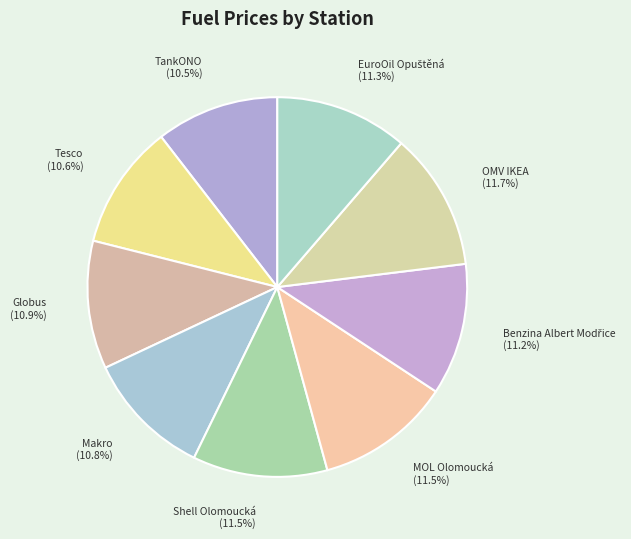

To the nearest percent, what is the difference between the largest and smallest slice percentages?

1%